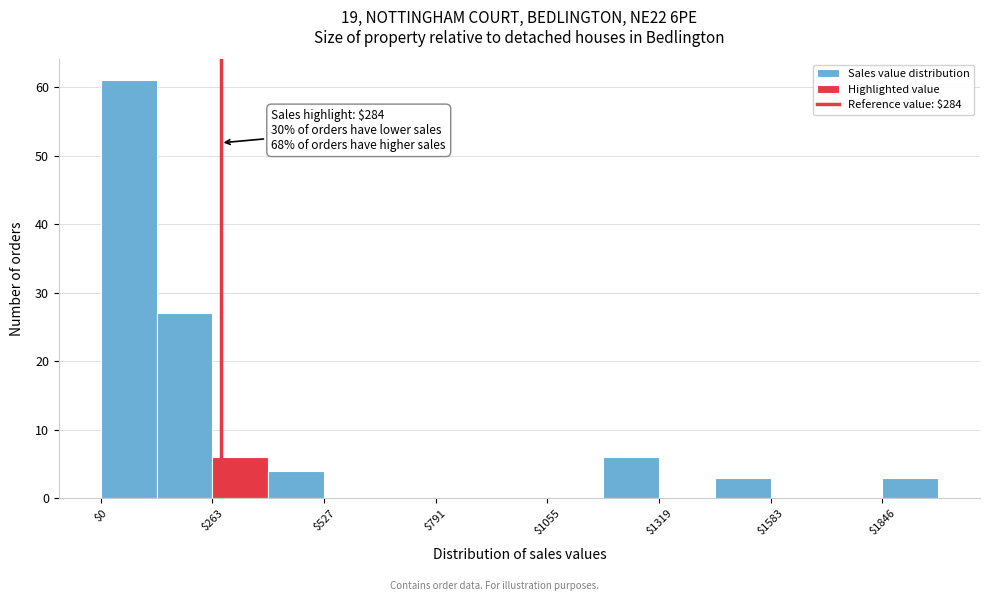

Read against the x-axis, roughly where is the centre of the tallest bar?

50